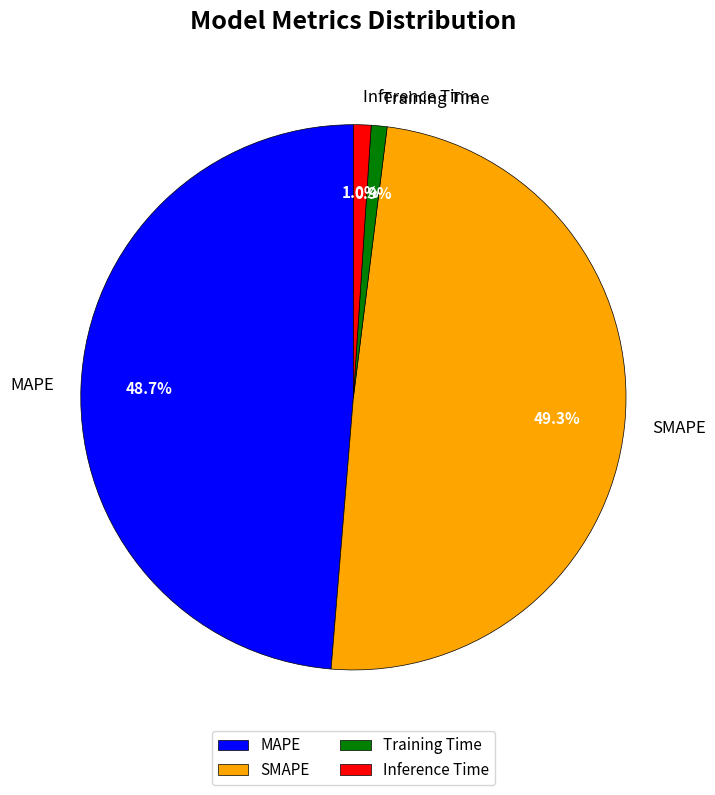

To the nearest percent, what is the combined percentage of Training Time and MAPE?

50%